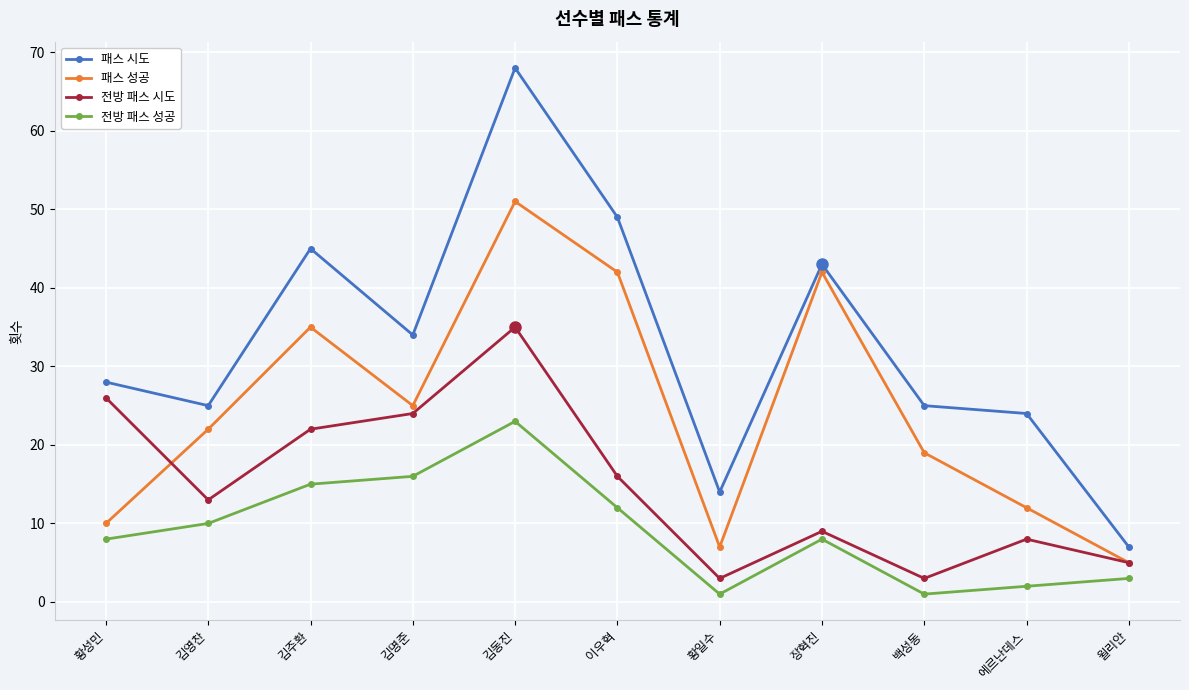

What is the value of the 패스 시도 point at the 8th from the left?

43